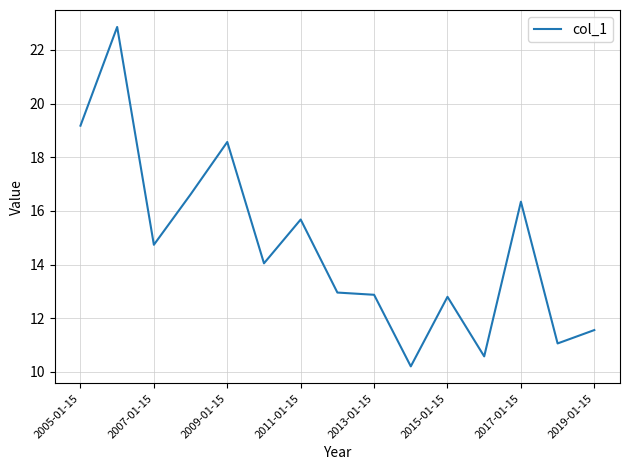

What is the minimum value shown in the chart?

10.2